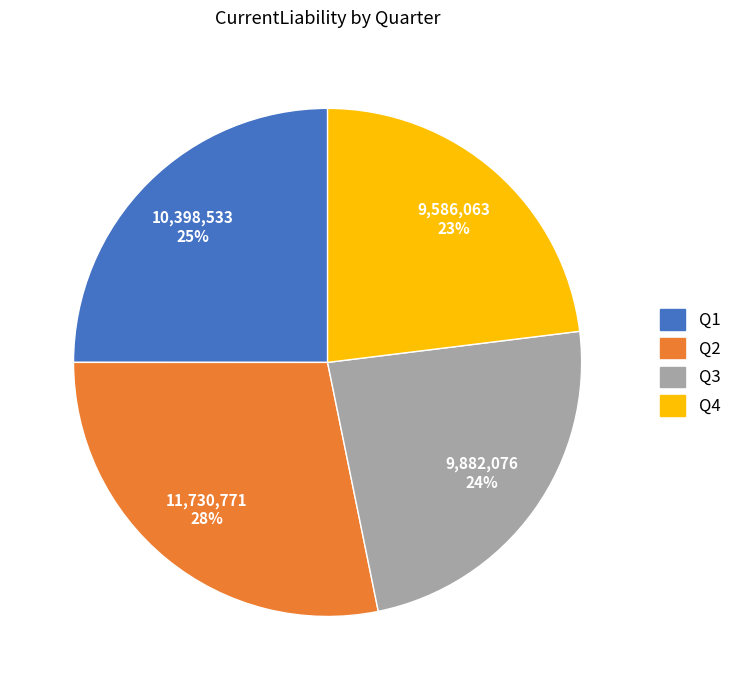

Which category has the smallest portion of the pie?

Q4